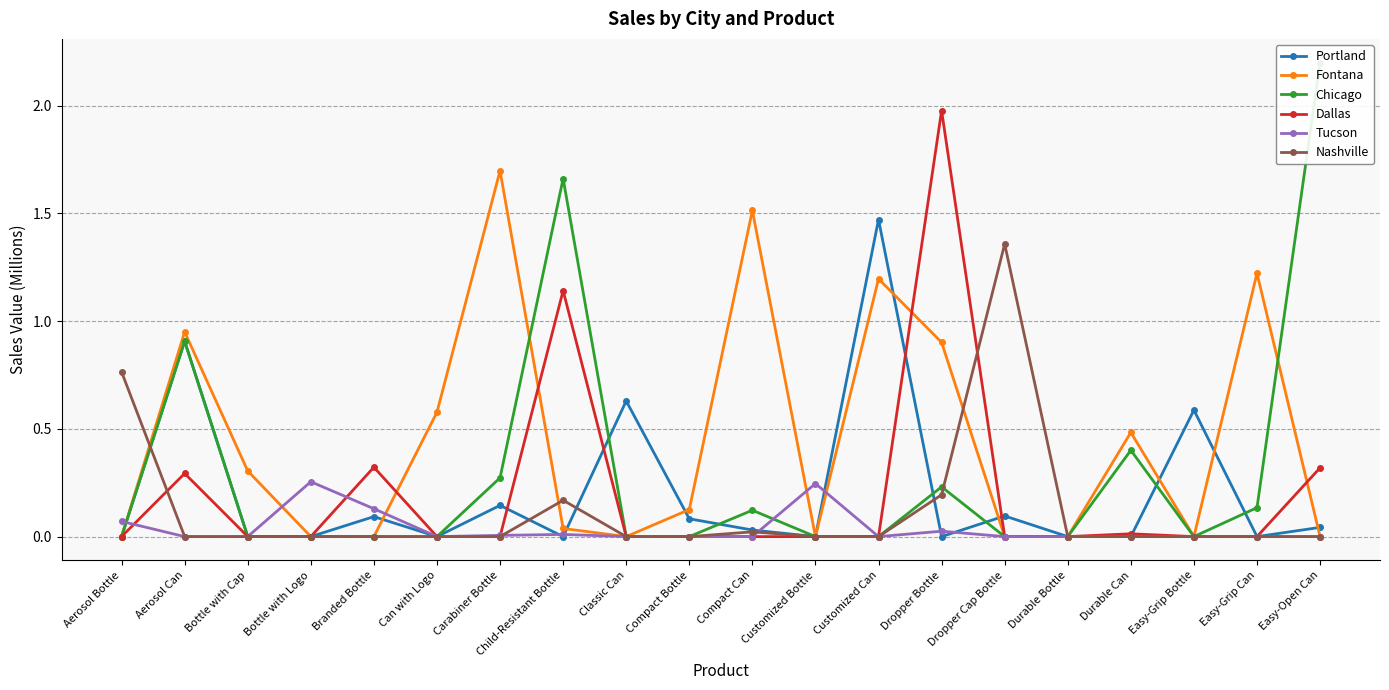

What is the difference between the second highest and second lowest values in the Fontana series?

1.5